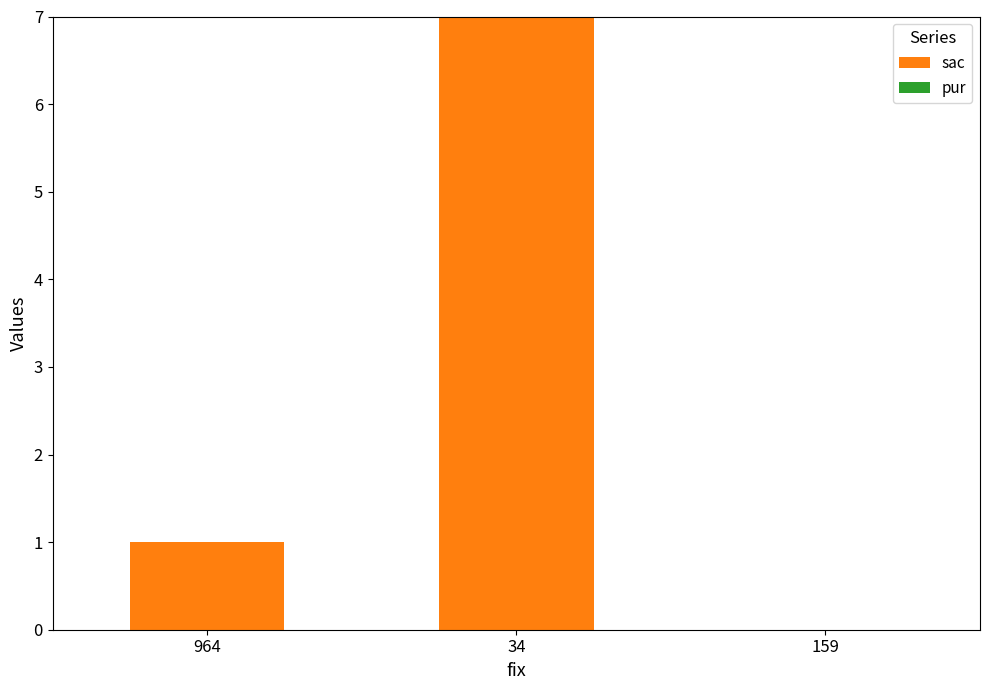

Which has a higher value, 159 or 964?

964